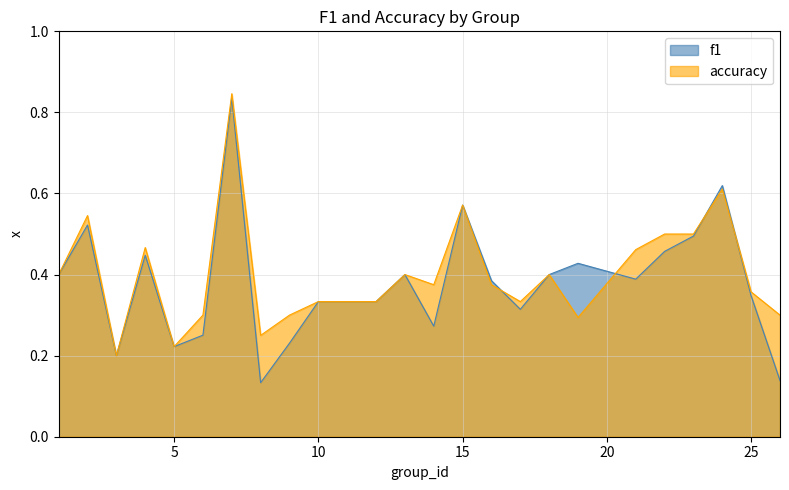

What is the difference between the maximum and minimum values in the f1 series?

0.7